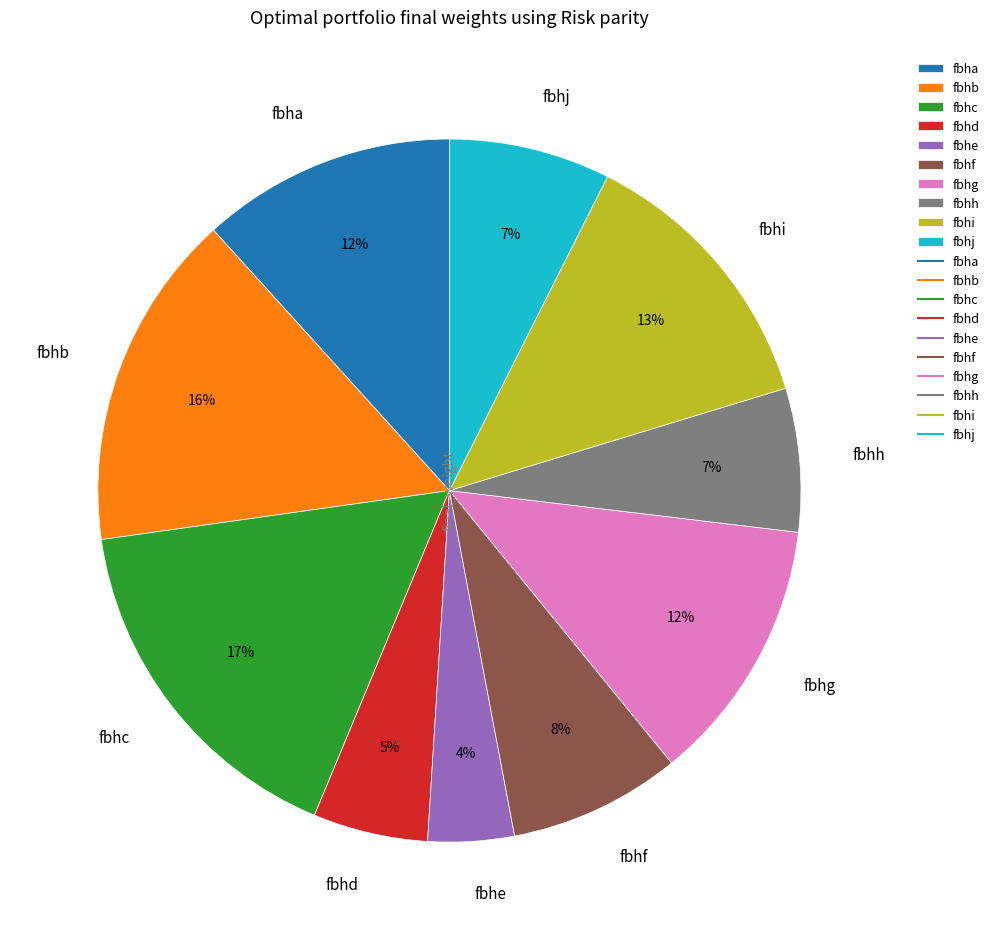

What percentage is the fbhi slice, to the nearest percent?

13%